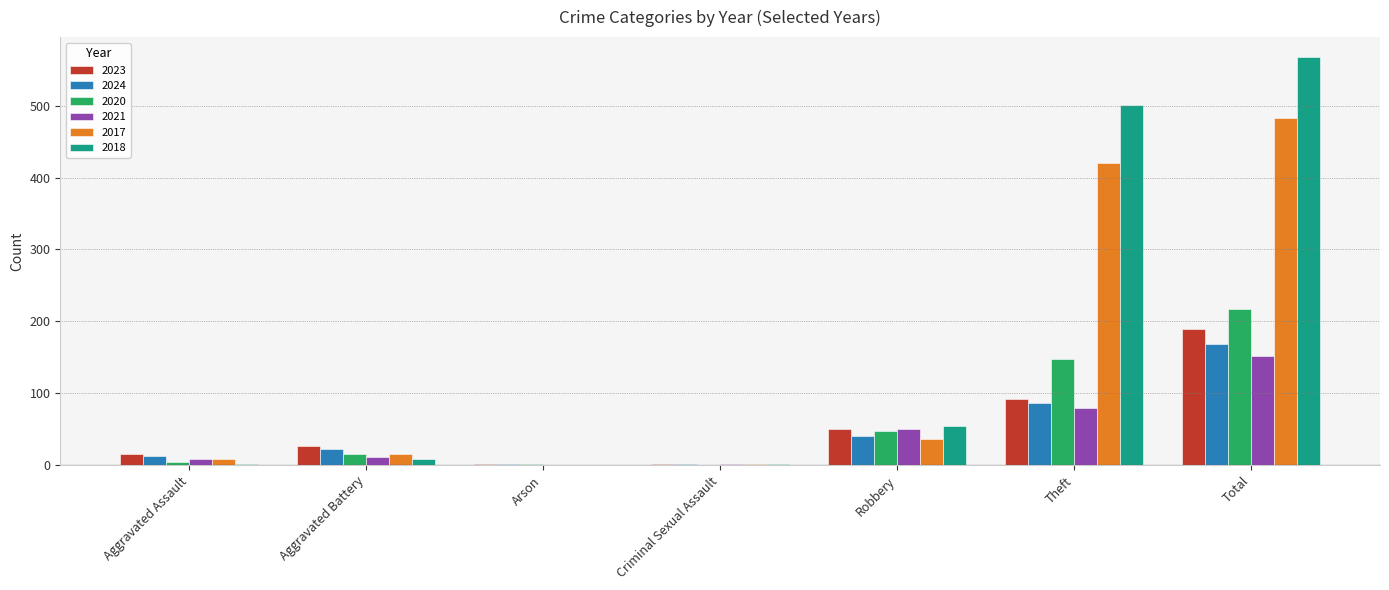

Are the bars grouped side by side (vs. stacked)?

Yes